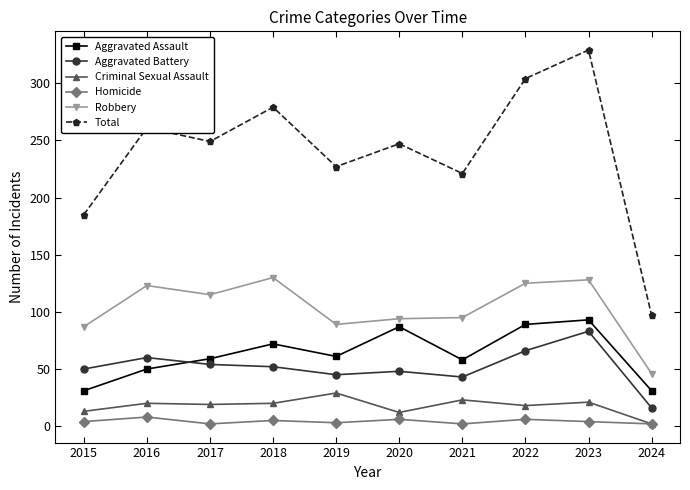

At which category does the chart reach its peak across all series?

2023